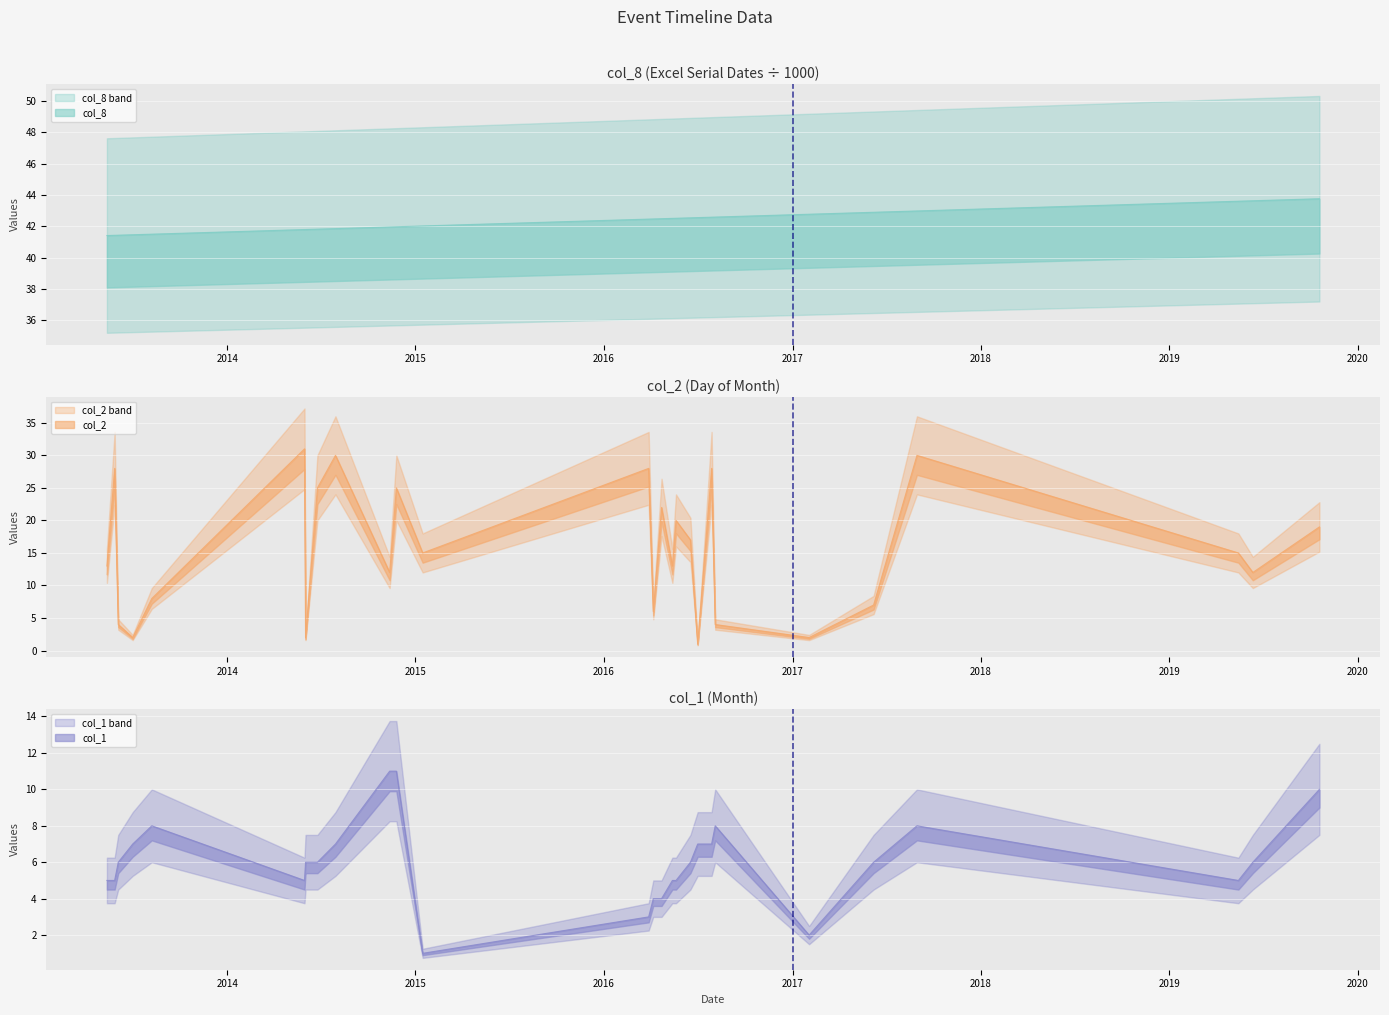

What is the highest value of the col_2 series?

31.0